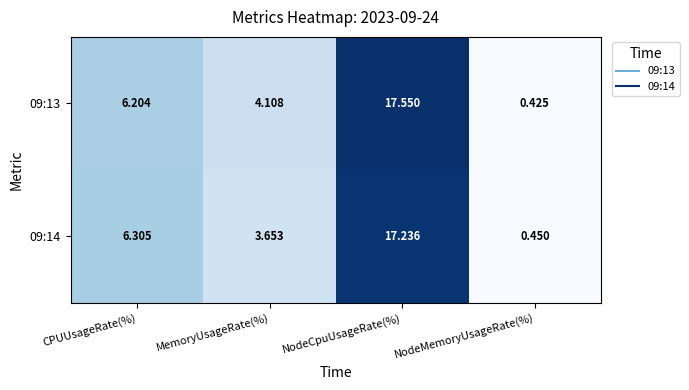

At which category is the sum across all series the highest?

NodeCpuUsageRate(%)